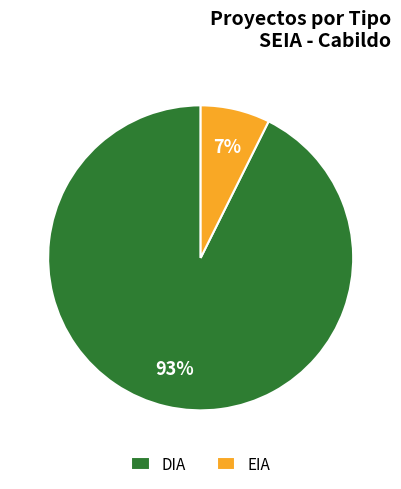

To the nearest percent, what is the average slice percentage?

50%